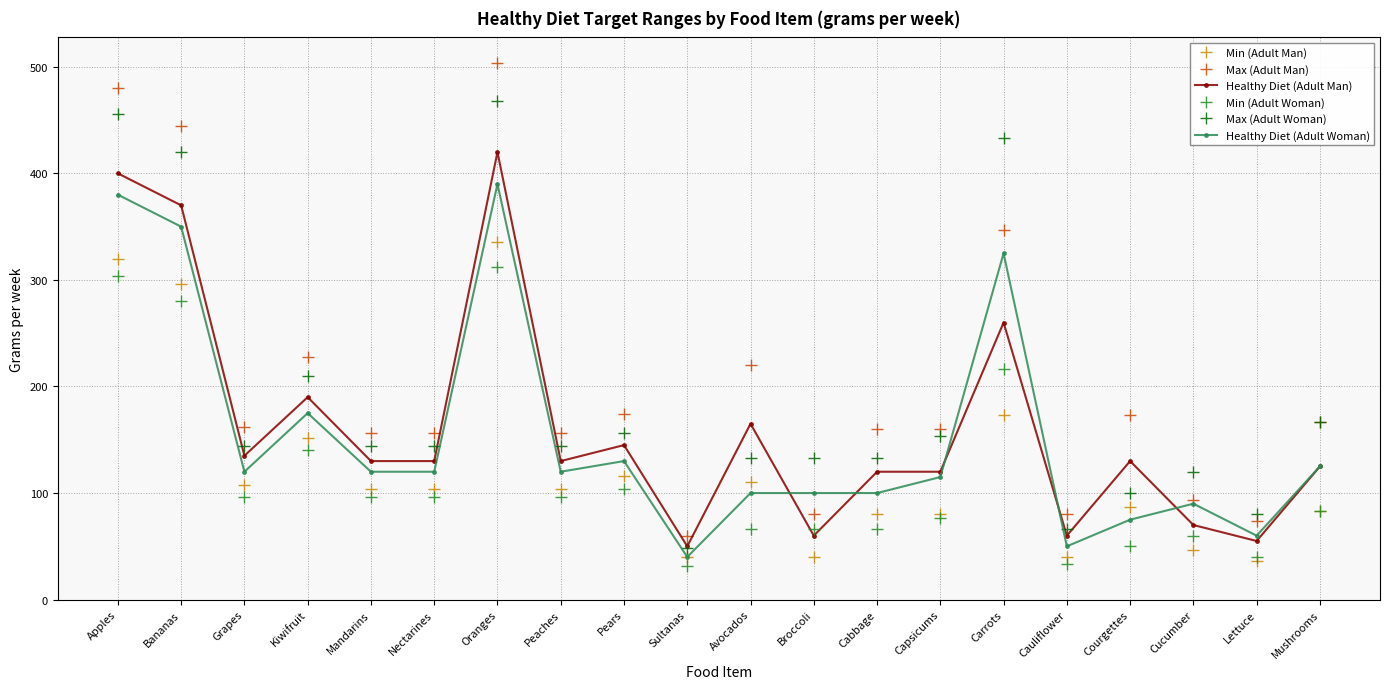

What is the value of the Healthy Diet (Adult Woman) point at the 20th from the left?

125.0